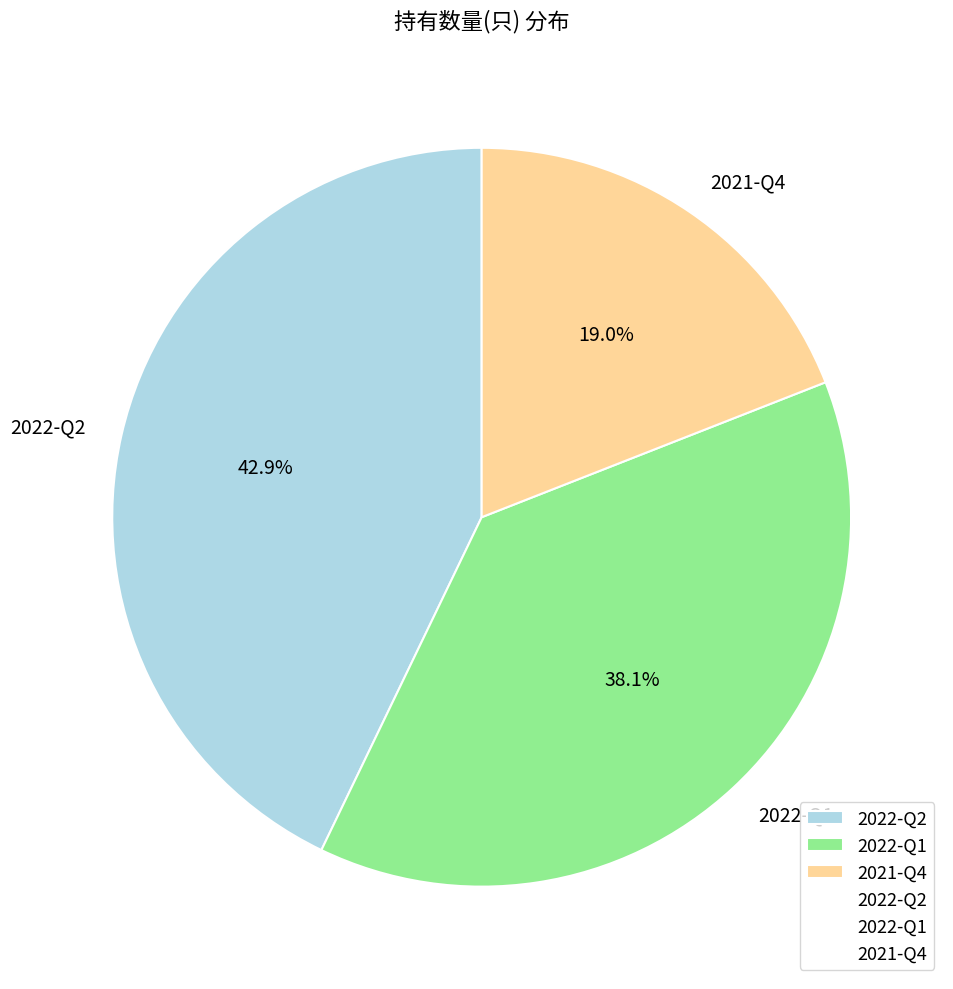

What percentage do 2022-Q1 and 2022-Q2 together represent?

81.0%